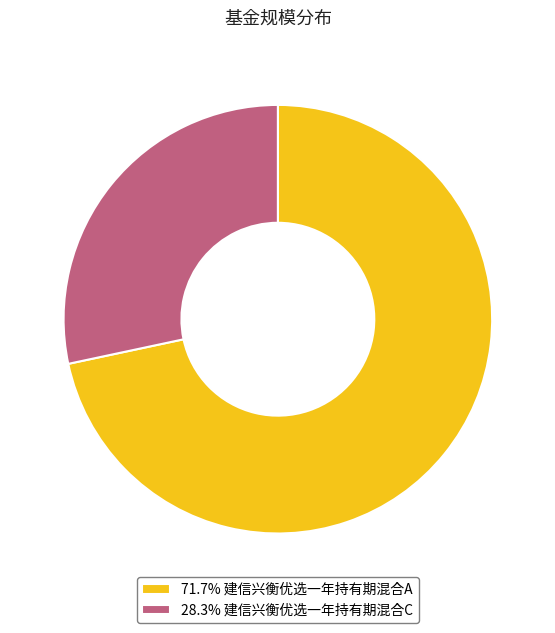

Is there a majority slice in this chart?

Yes